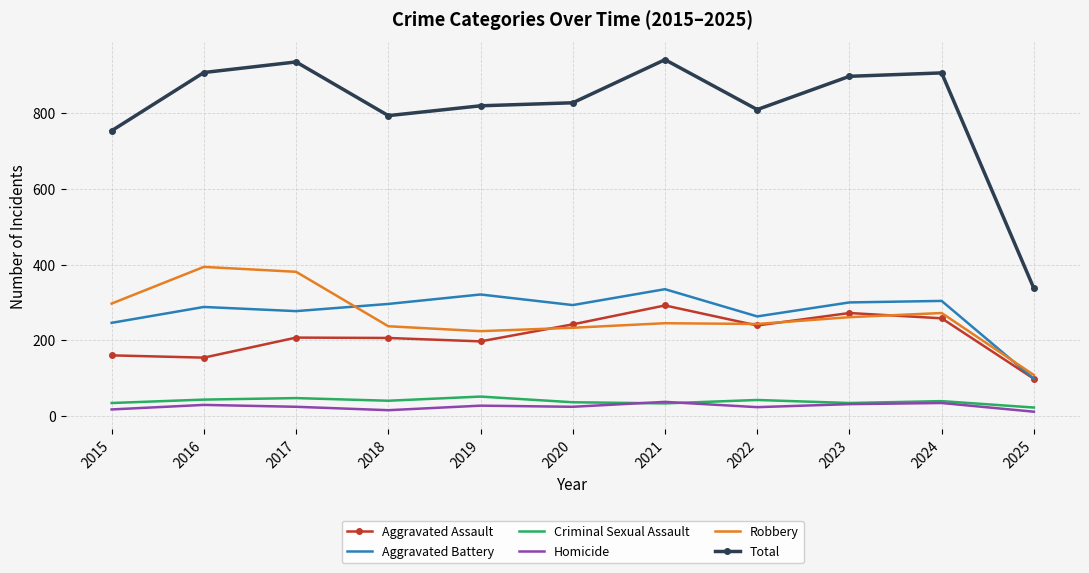

What are all the series names shown in the legend?

Aggravated Assault, Aggravated Battery, Criminal Sexual Assault, Homicide, Robbery, Total